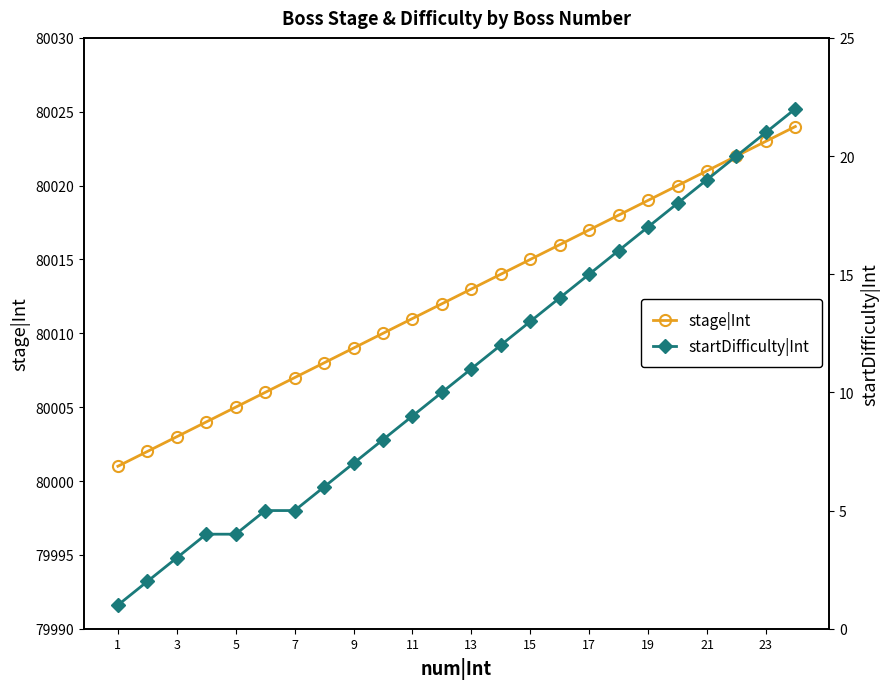

Which category has the lowest value in the stage|Int series?

1